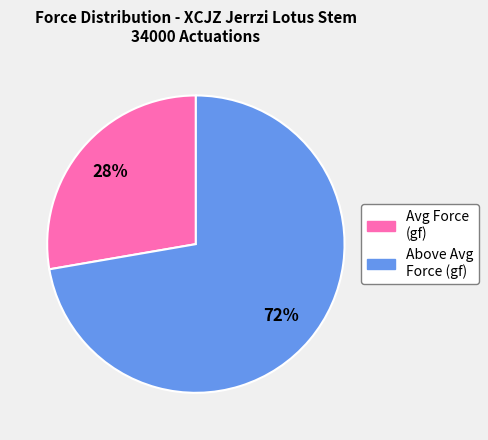

Which category has the biggest portion of the pie?

Above Avg Force (gf)